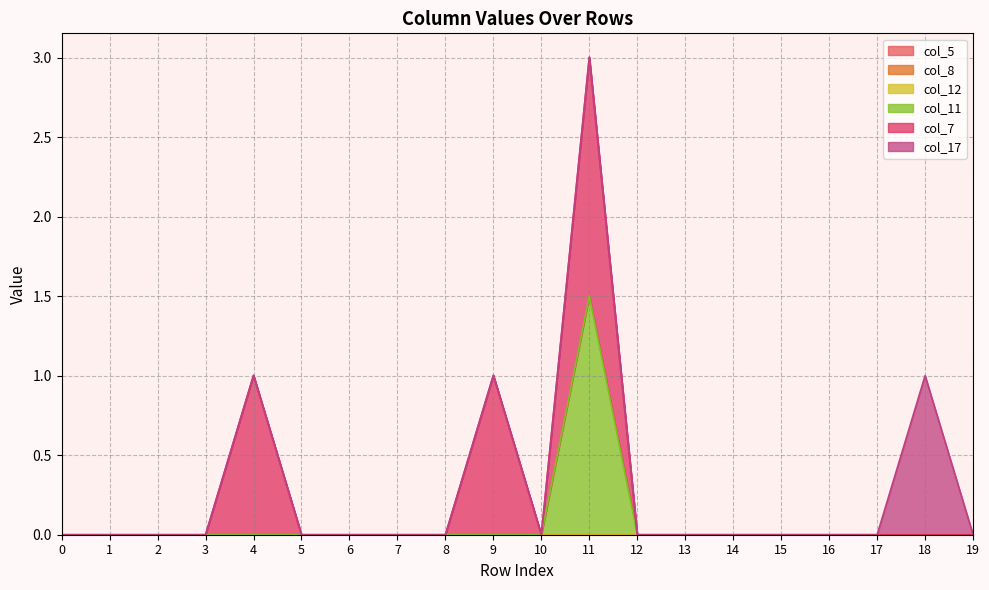

What is the average value of the col_11 series?

0.1